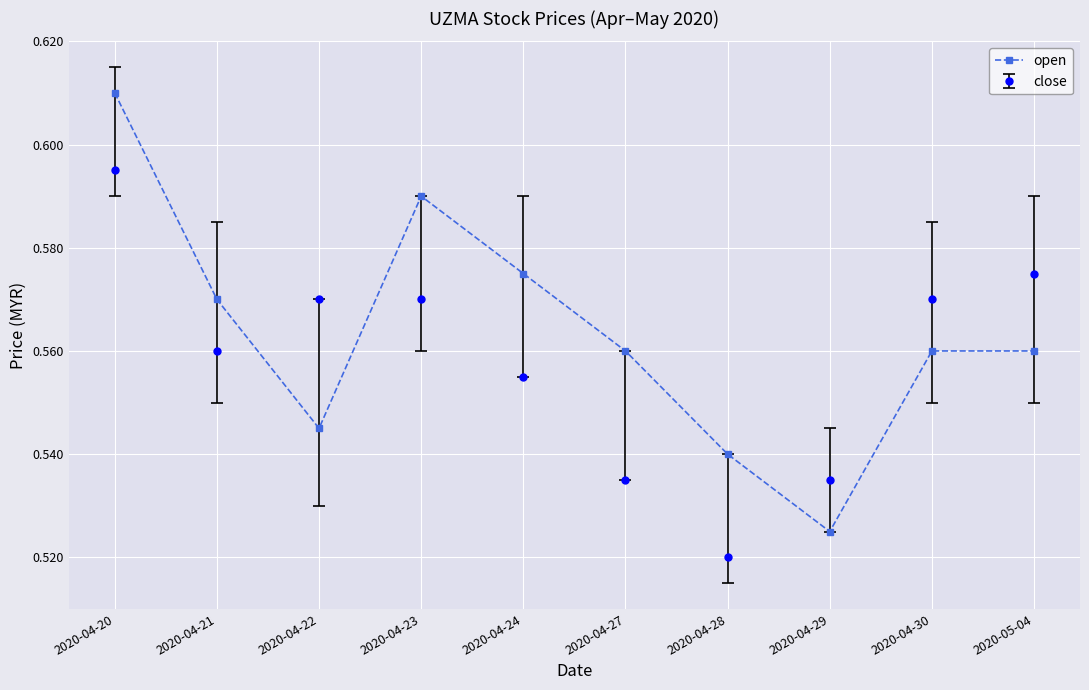

Which series has the widest spread of values?

open